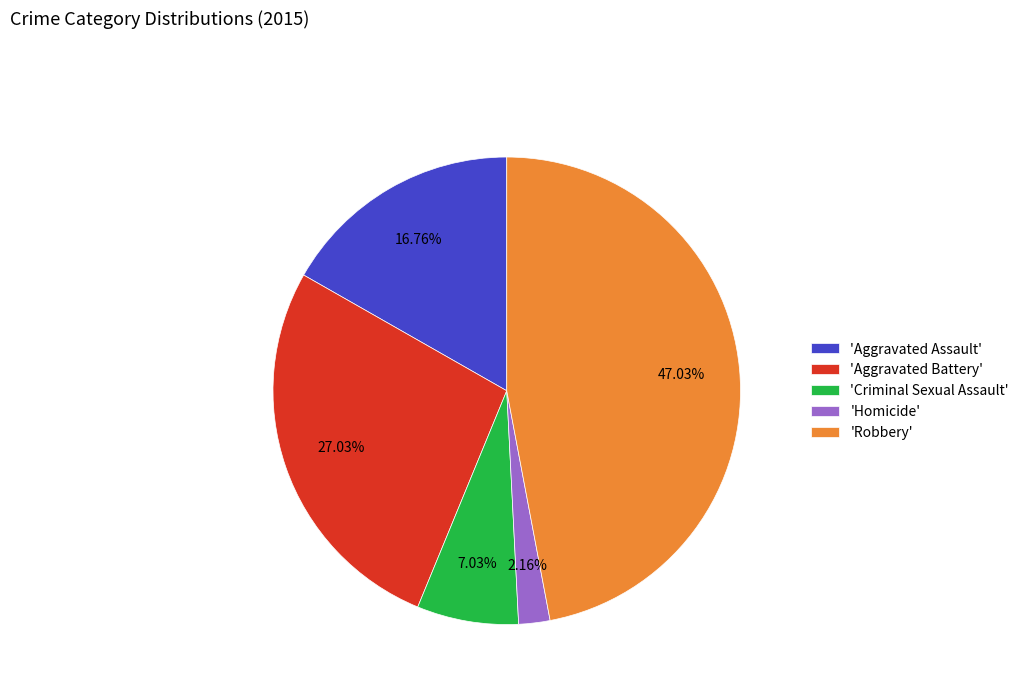

Which category has the biggest portion of the pie?

'Robbery'